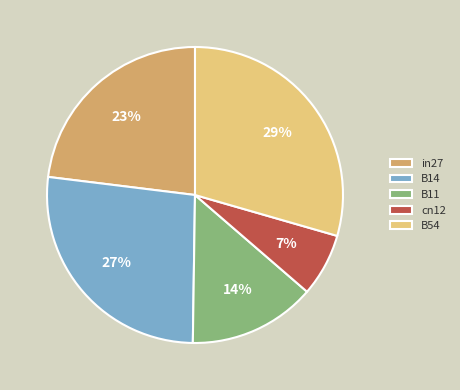

To the nearest percent, what is the average slice percentage?

20%